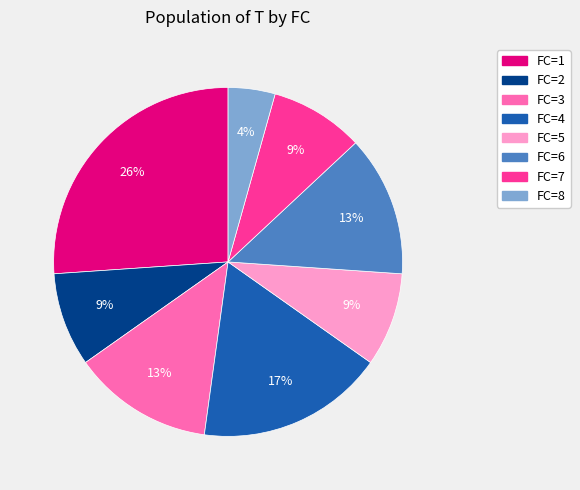

Is there any slice that represents more than half of the pie?

No